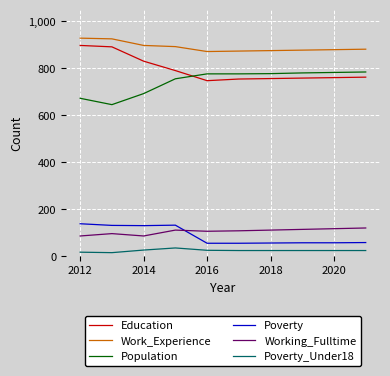

True or false: Education and Working_Fulltime intersect in this chart.

False